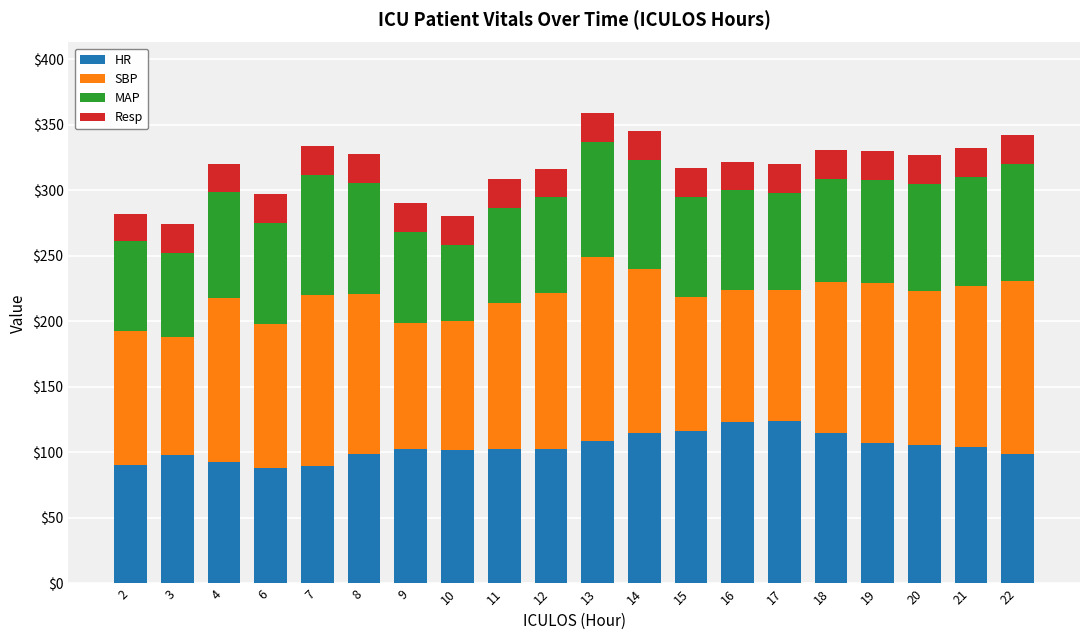

How many bars are there in total?

20